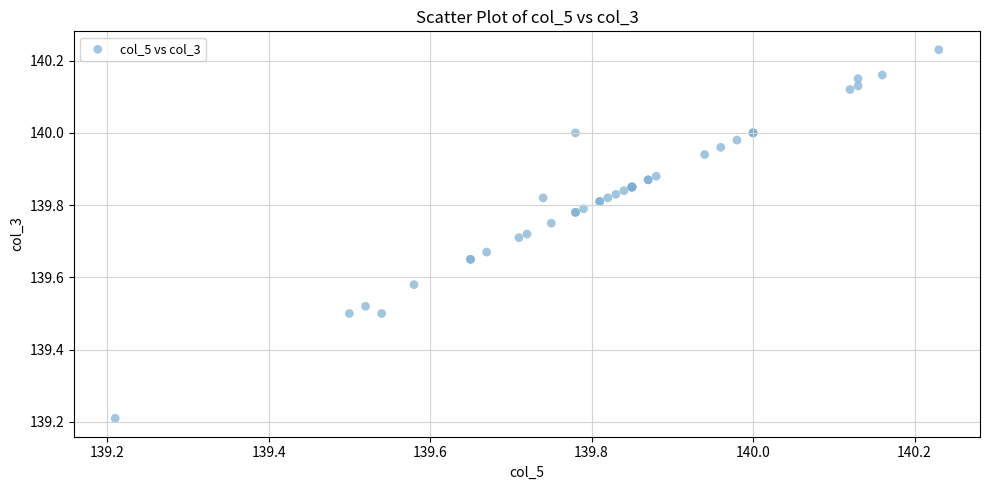

What Y value in the scatter plot is closest to 139?

139.2